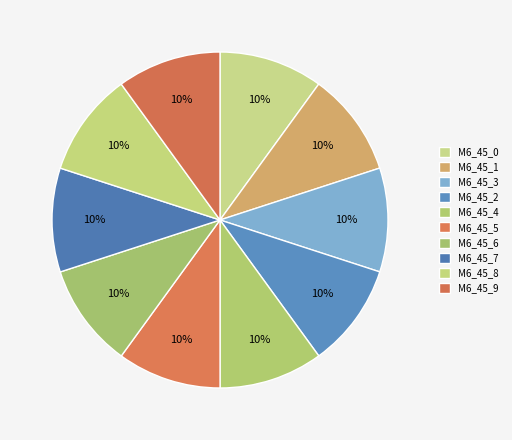

Which slice is the smallest?

model_6_45_0